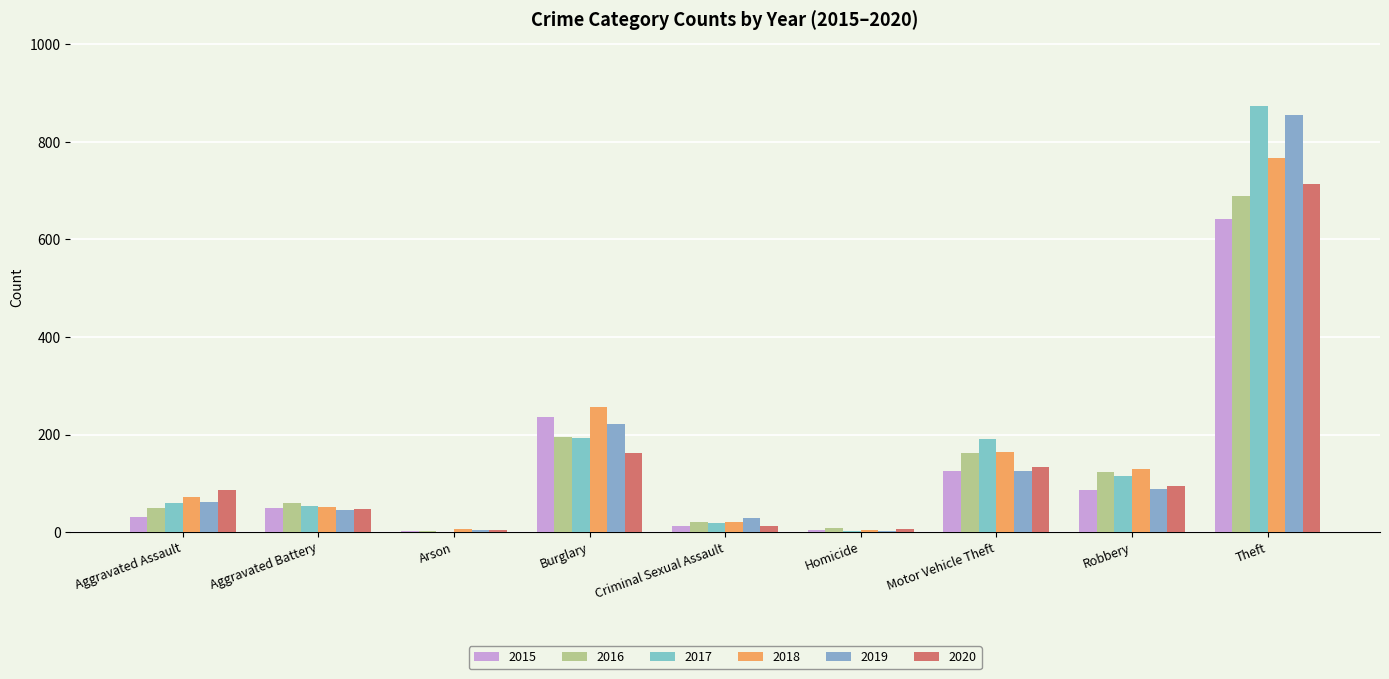

What is the difference between the maximum and minimum values in the 2017 series?

872